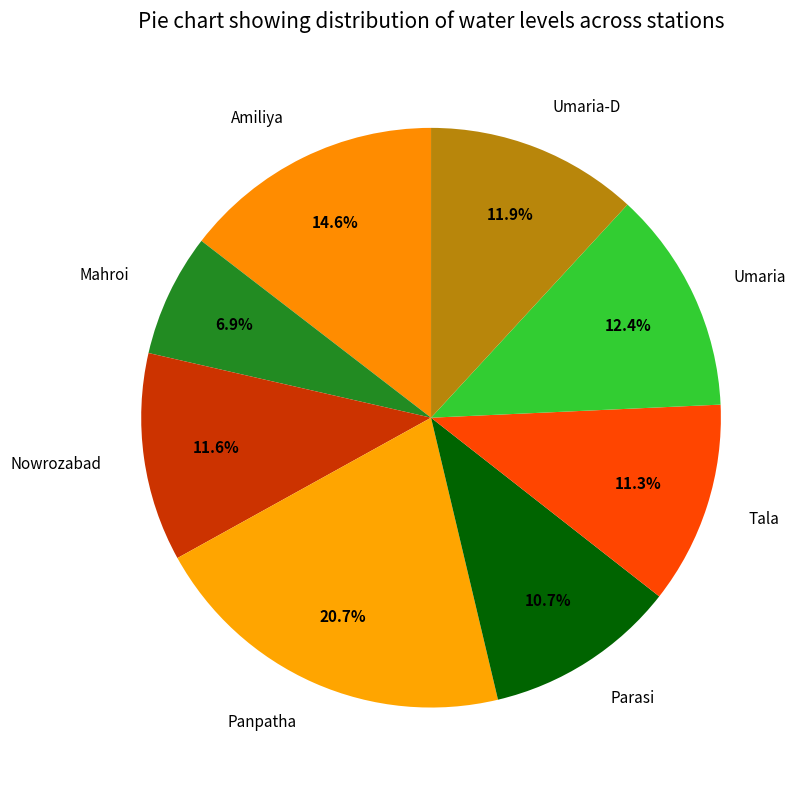

To the nearest percent, what is the difference between the largest and smallest slice percentages?

14%